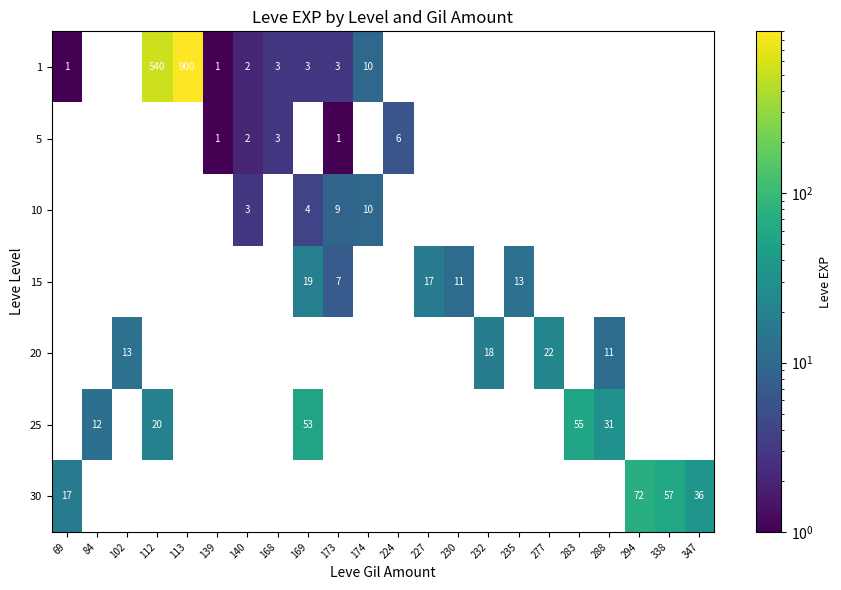

How many data points does each series have?

22